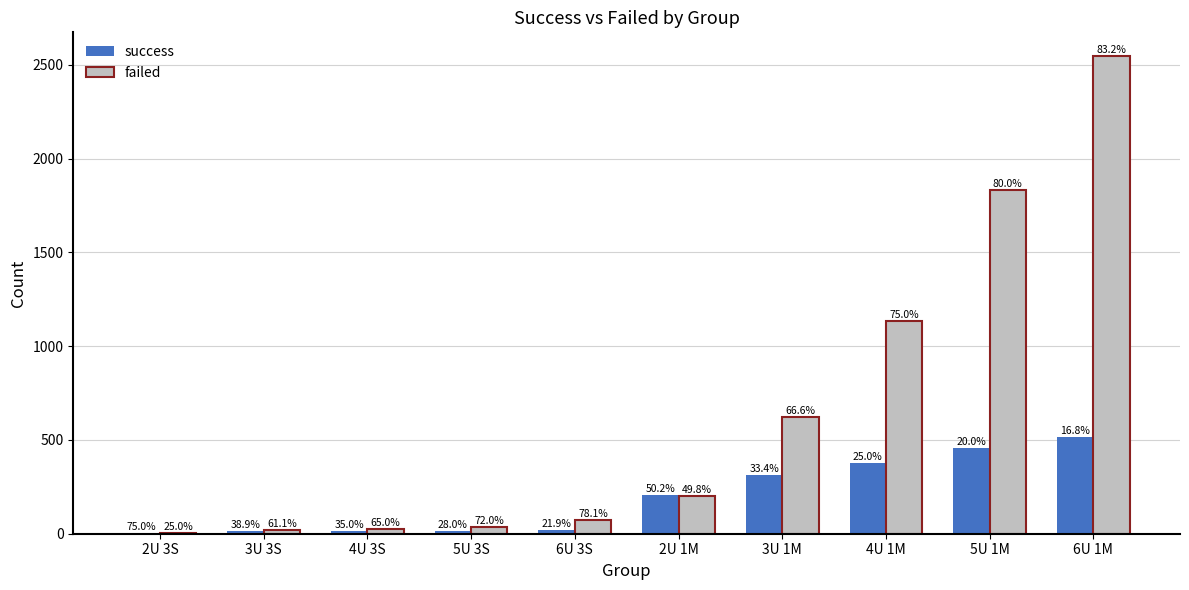

At which label does failed reach its peak?

6U 1M